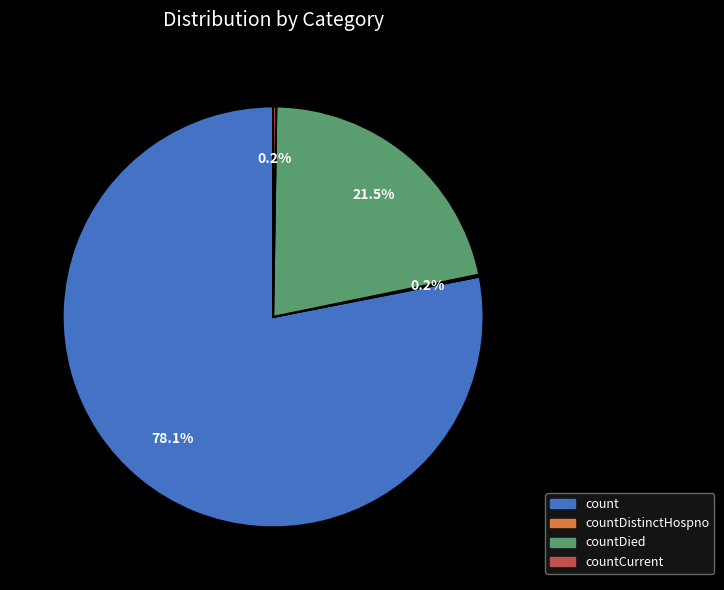

Does any single category account for the majority?

Yes